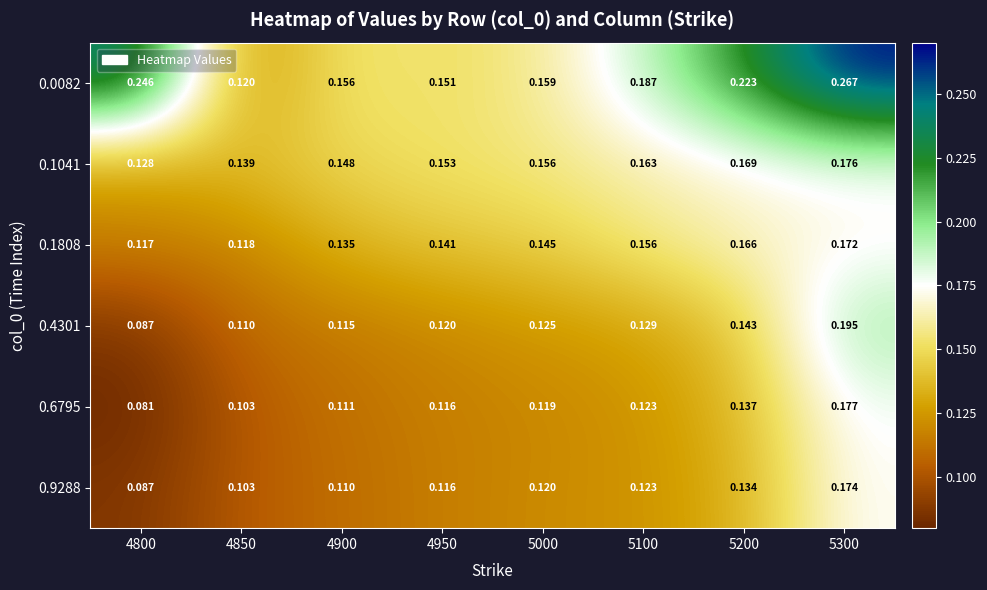

Is the value of 0.1041 at 4950 greater than the value of 0.6795 at 4900?

Yes